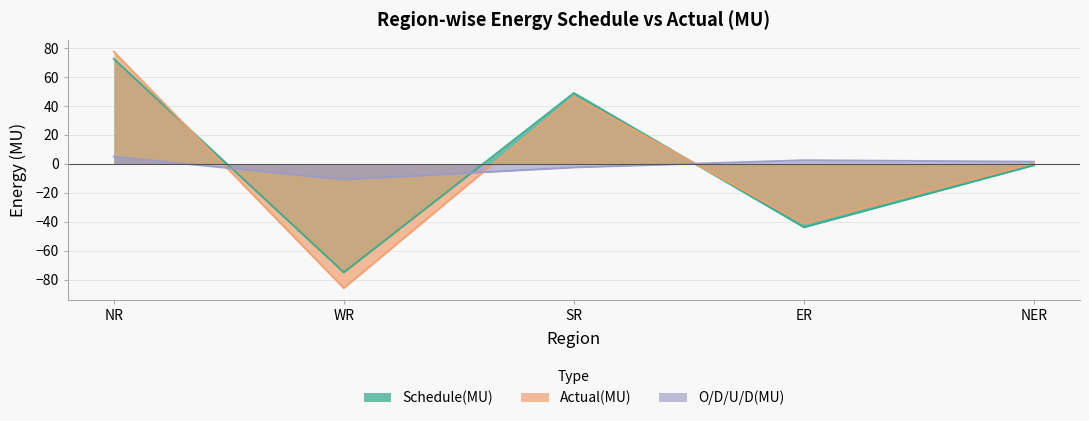

How many lines are shown in the chart?

3